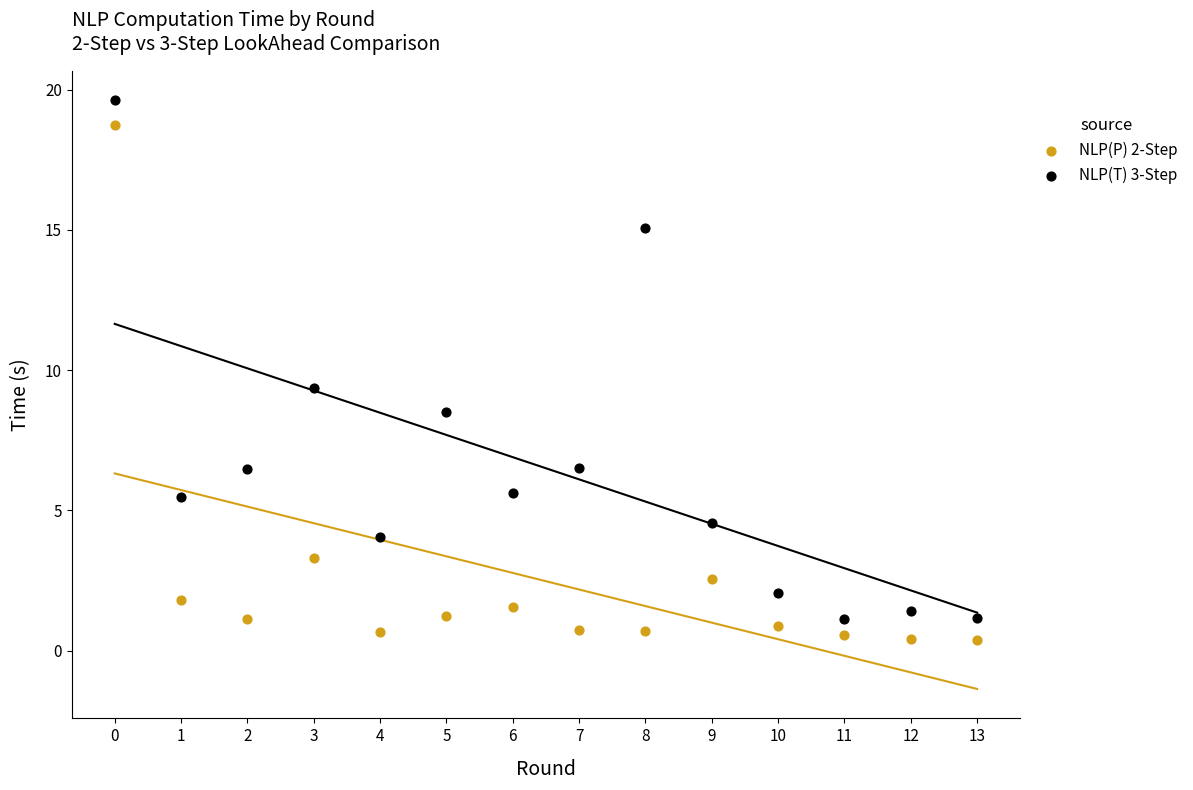

Which series contains the lowest Y value?

NLP(P) 2-Step